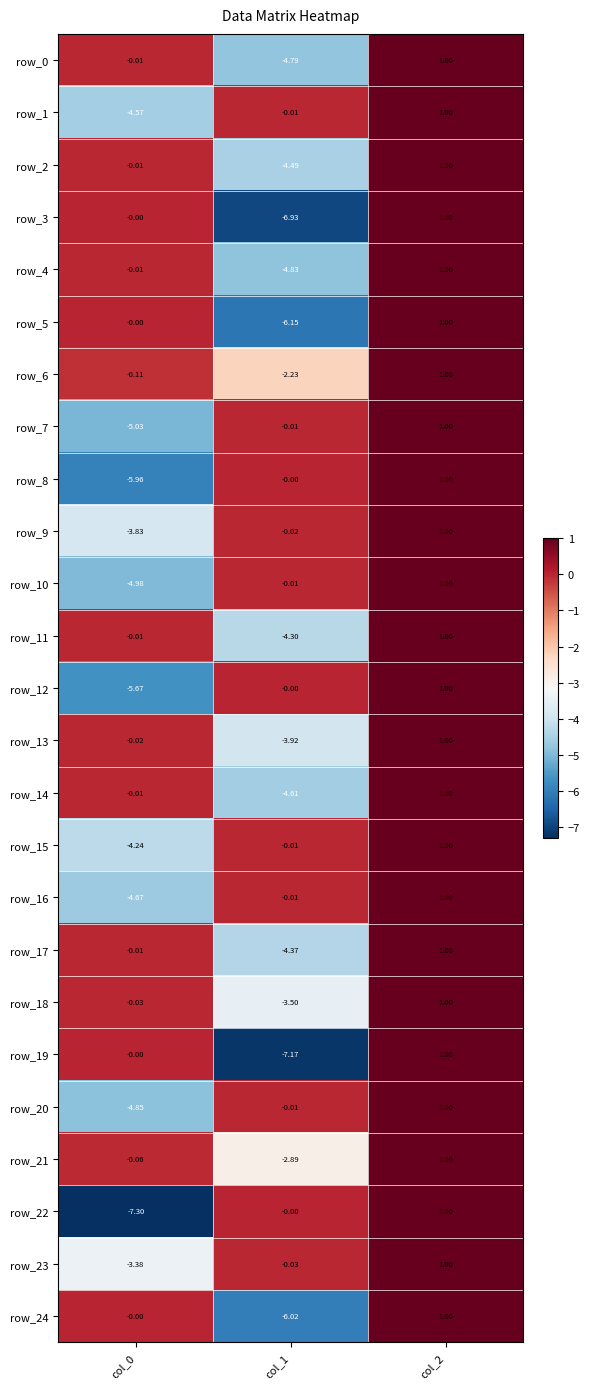

Is the value of row_4 at col_1 greater than the value of row_12 at col_0?

Yes